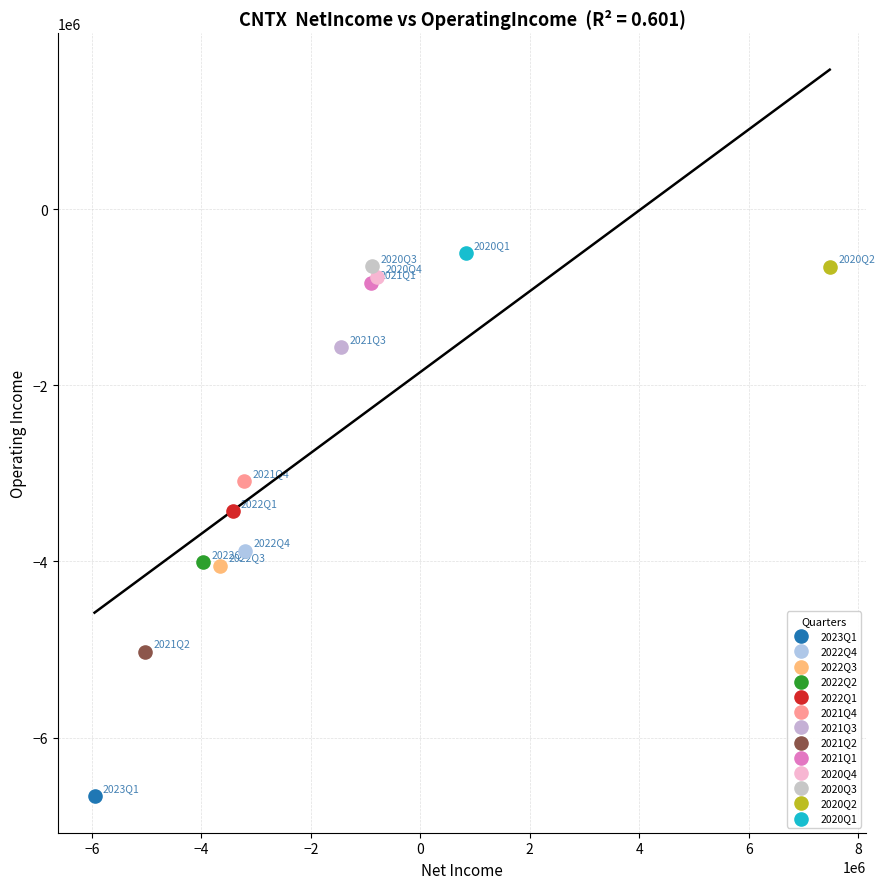

Which series reaches the minimum Y coordinate?

2023Q1